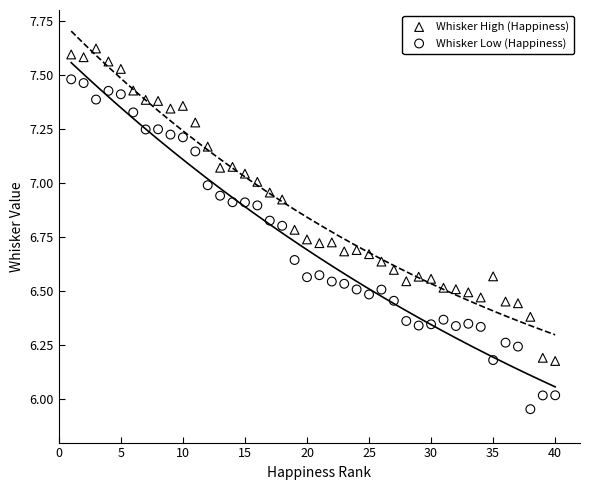

Across all data points, what is the range of Y values (max minus min)?

1.7